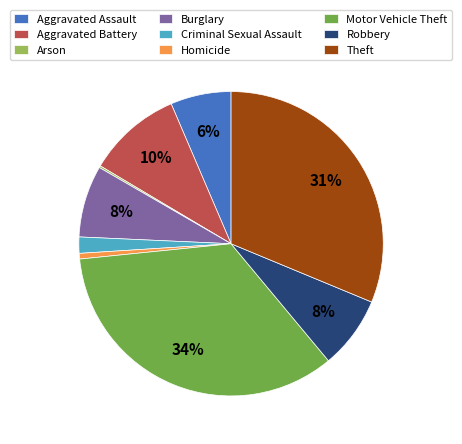

Is there any slice that represents more than half of the pie?

No